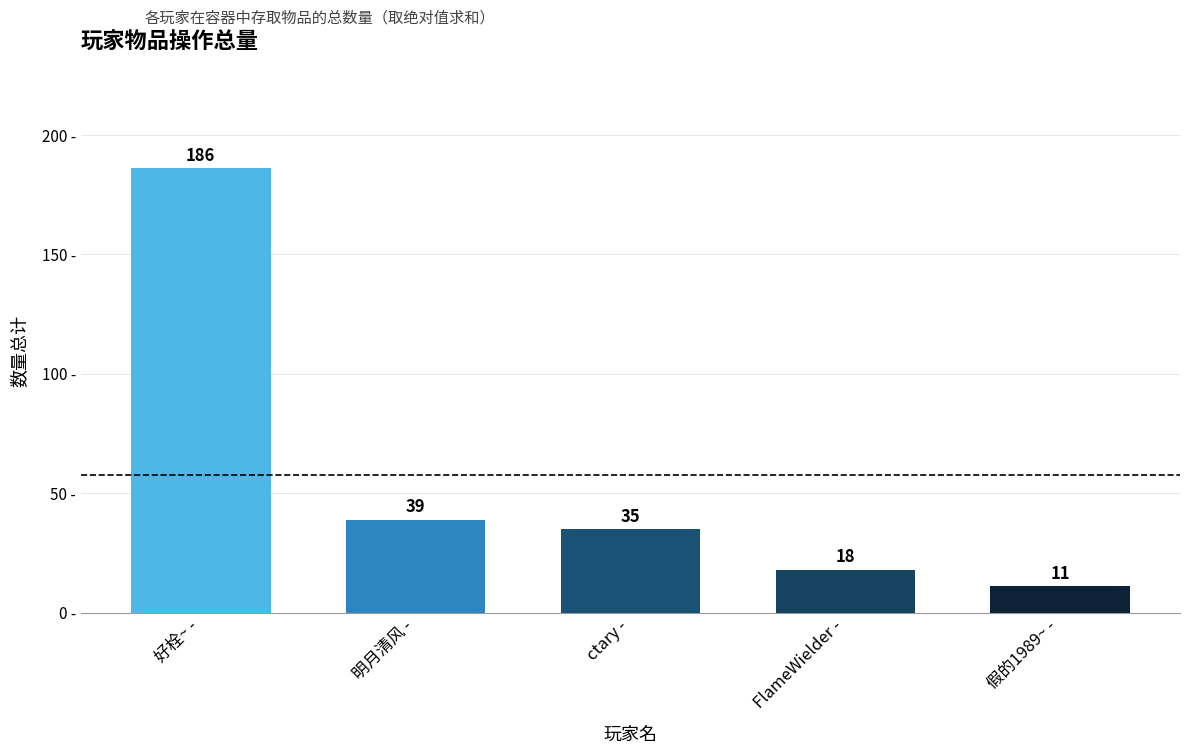

Which label corresponds to the largest value in the chart?

好栓~ -